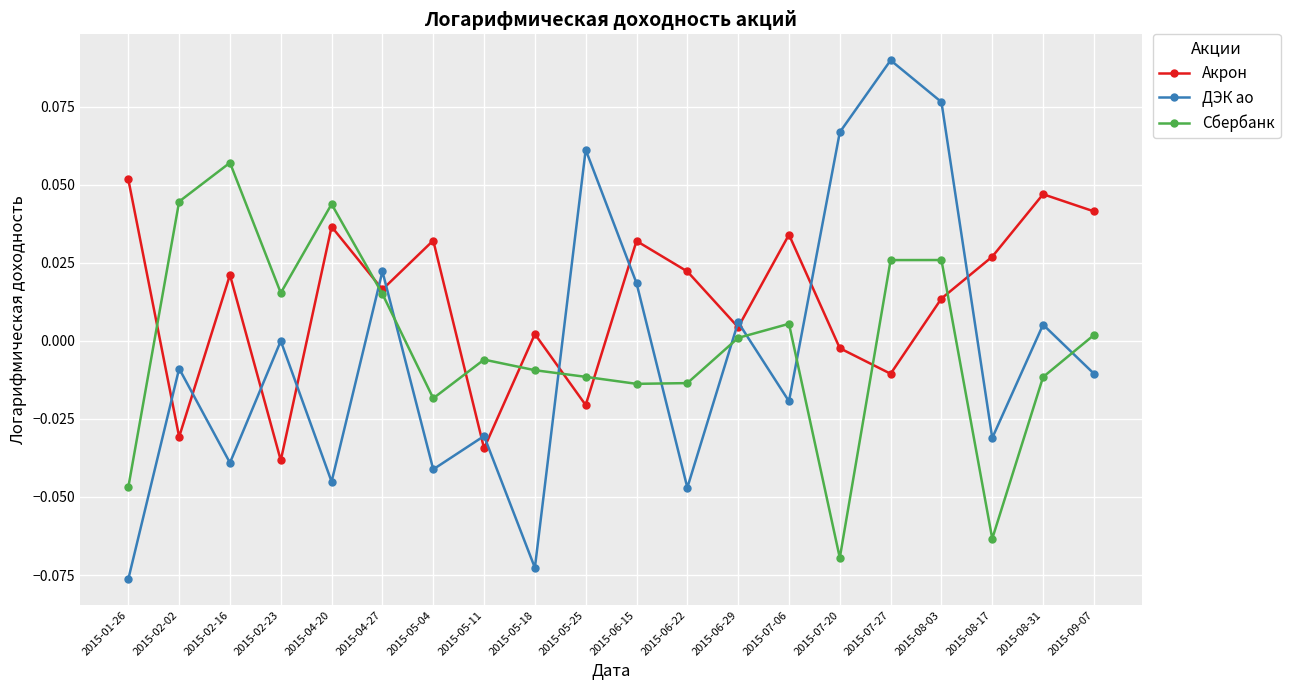

What are all the series names shown in the legend?

Акрон, ДЭК ао, Сбербанк